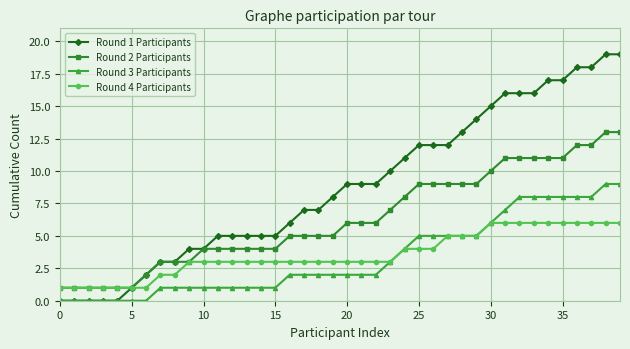

List the series in order of their peak value, lowest first.

Round 4 Participants, Round 3 Participants, Round 2 Participants, Round 1 Participants